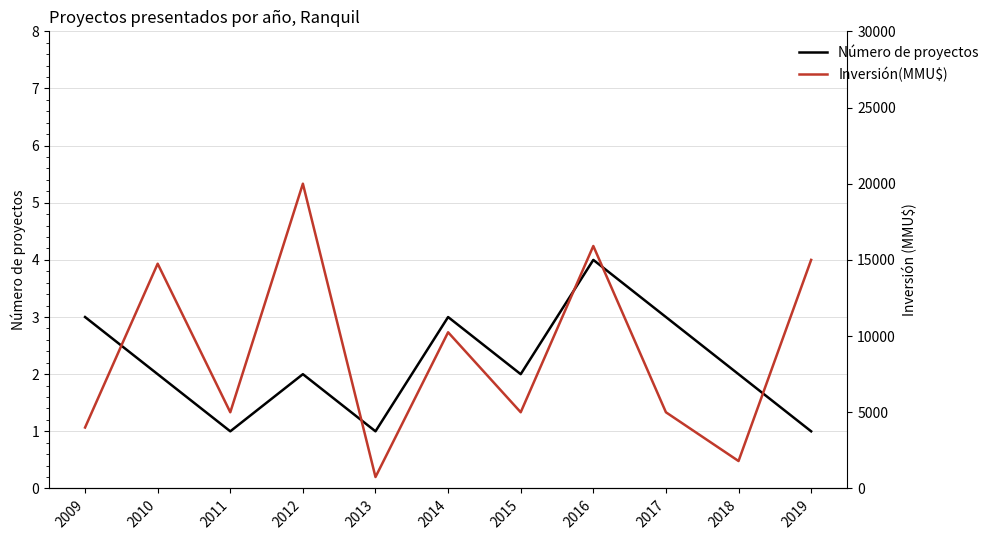

Reading left to right, extract all data points from this chart.

Número de proyectos: 2009=3	2010=2	2011=1	2012=2	2013=1	2014=3	2015=2	2016=4	2017=3	2018=2	2019=1
Inversión(MMU$): 2009=4000	2010=14750	2011=5000	2012=20000	2013=750	2014=10250	2015=5000	2016=15912	2017=5000	2018=1800	2019=15000